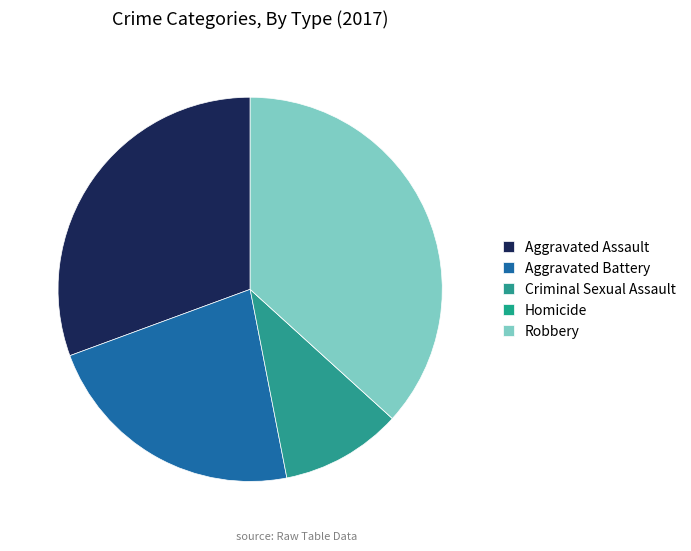

To the nearest percent, what is the combined percentage of Robbery and Aggravated Assault?

67%